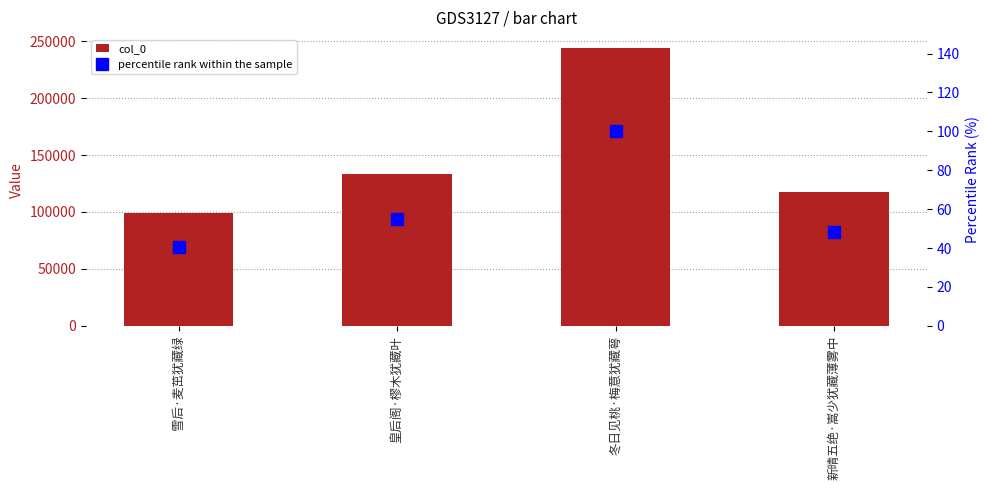

List the labels in order of percentile rank within the sample value, largest first.

冬日见桃·梅意犹藏萼, 皇后阁·樛木犹藏叶, 新晴五绝·嵩少犹藏薄雾中, 雪后·麦茁犹藏绿